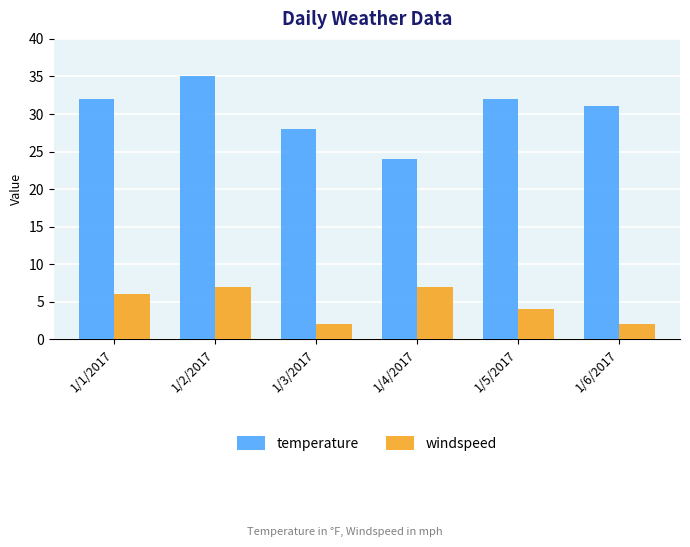

What is the label of the 4th bar from the right?

1/3/2017